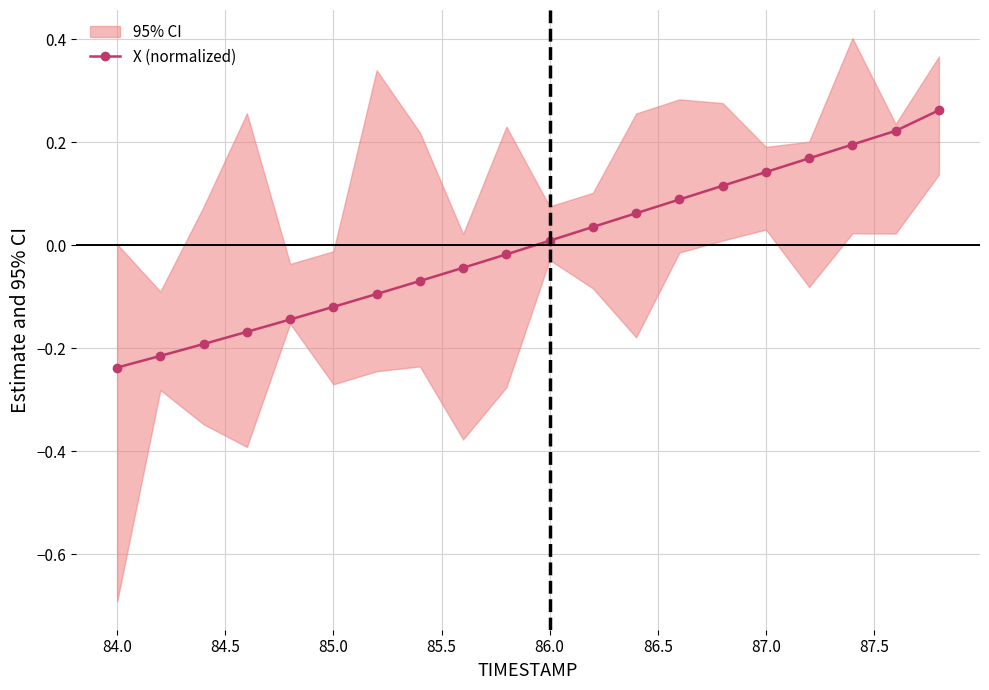

How many lines are shown in the chart?

1